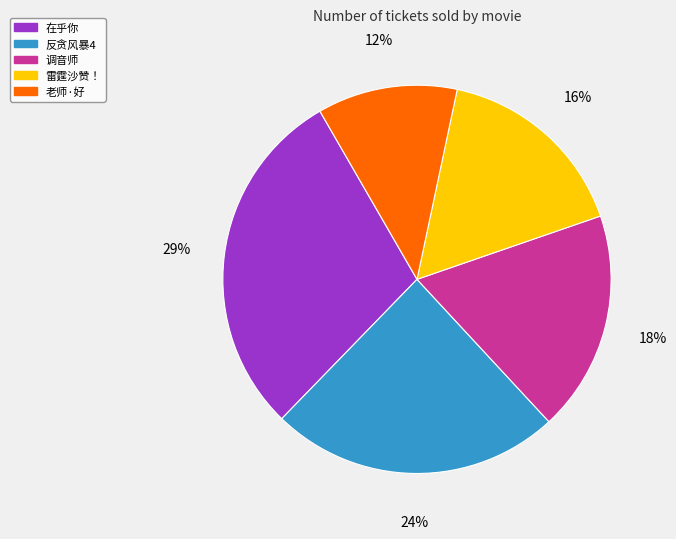

To the nearest percent, what is the average slice percentage?

20%